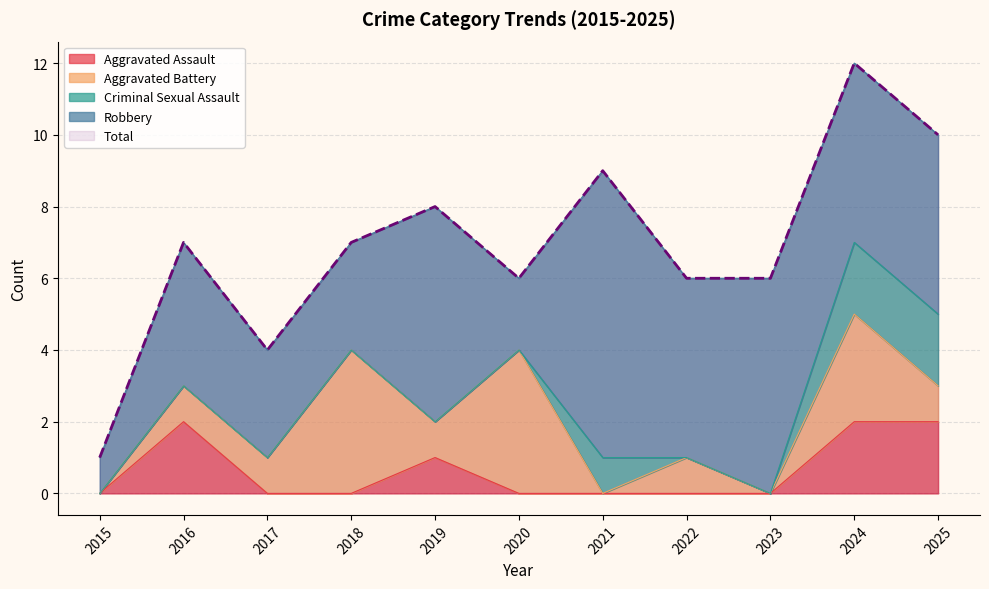

At which label does Aggravated Battery first exceed 1?

2018